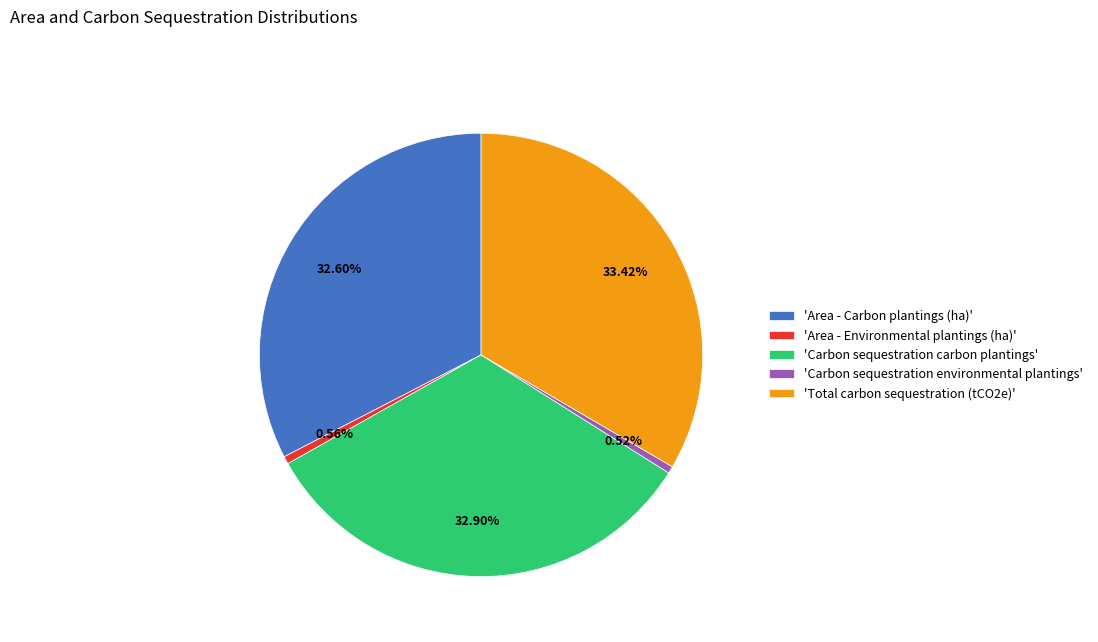

Which has a higher value, 'Total carbon sequestration (tCO2e)' or 'Area - Carbon plantings (ha)'?

'Total carbon sequestration (tCO2e)'